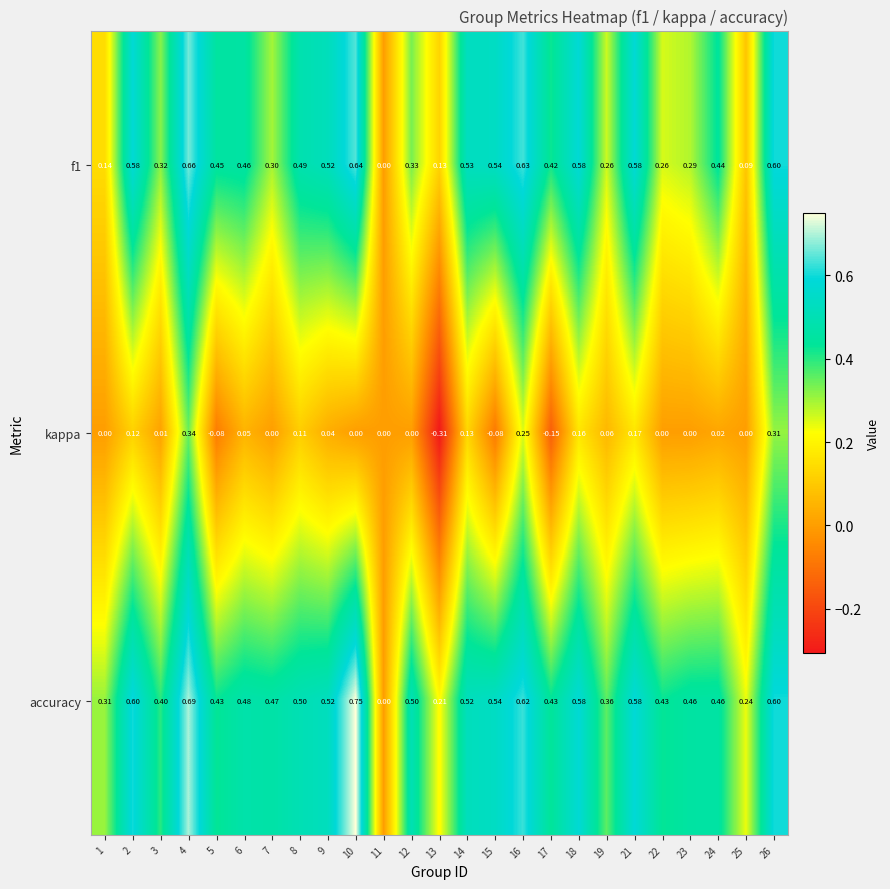

What is the spread (max minus min) of values at 3?

0.4